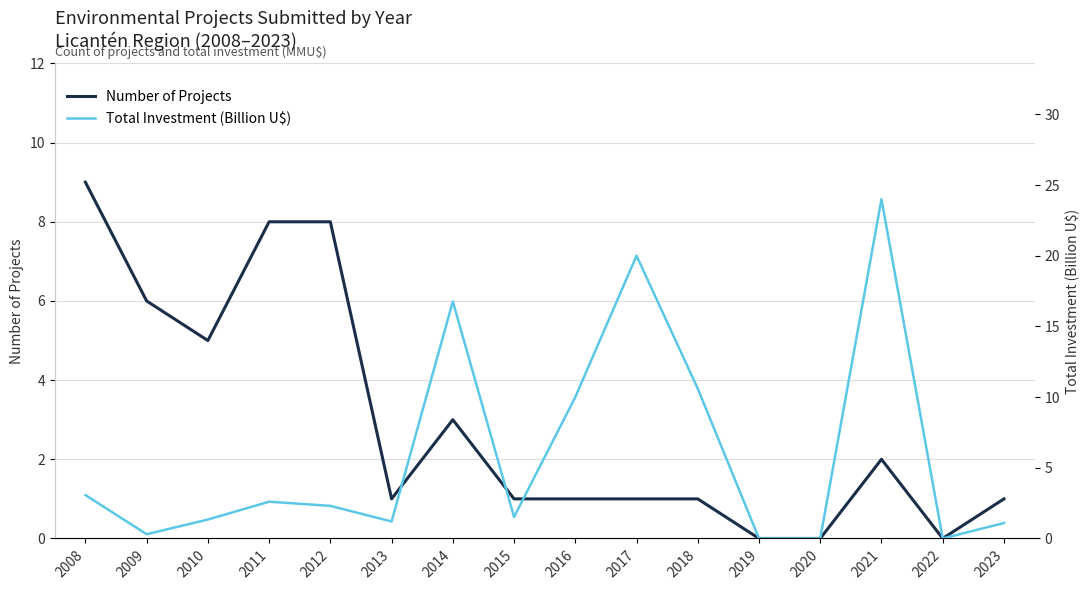

What is the sum of all Total Investment (Billion U$) values?

94.8